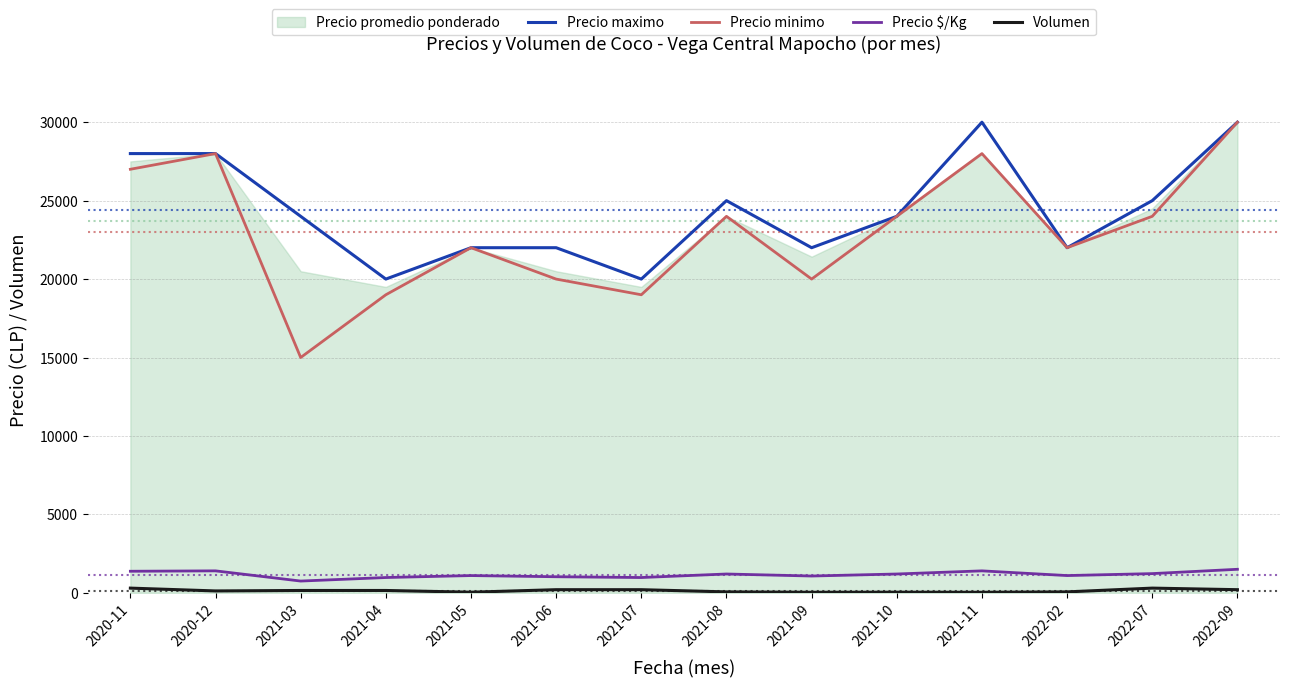

True or false: Volumen and Precio minimo intersect in this chart.

False